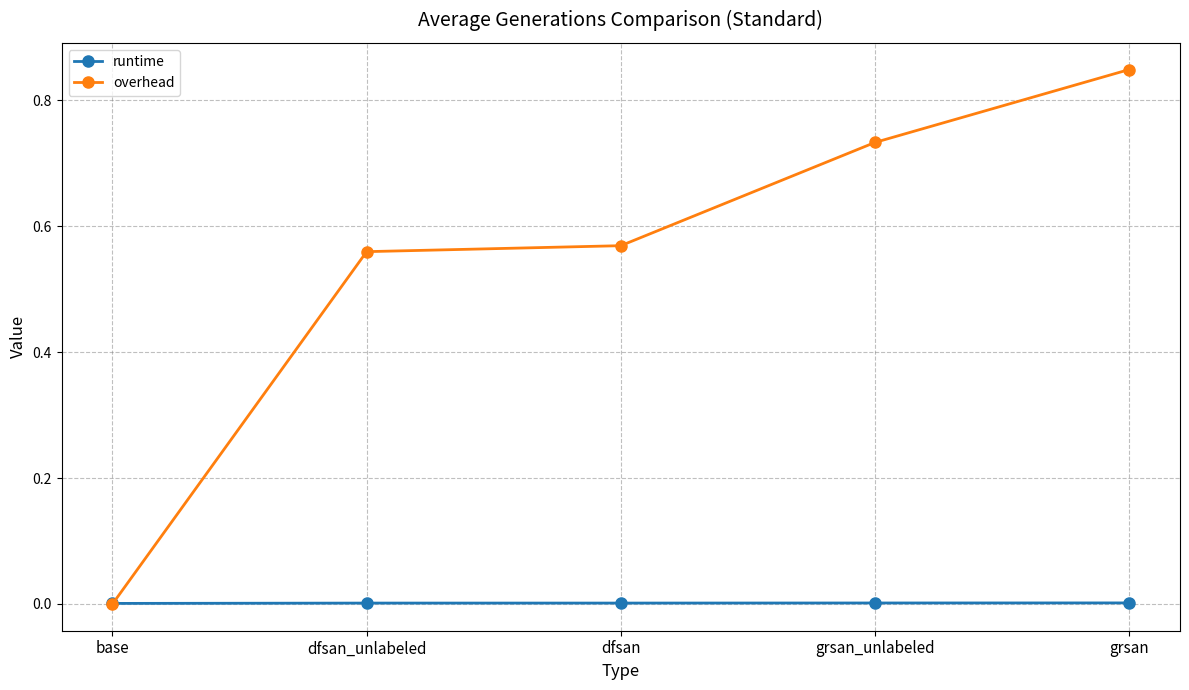

Which series has the widest spread of values?

overhead